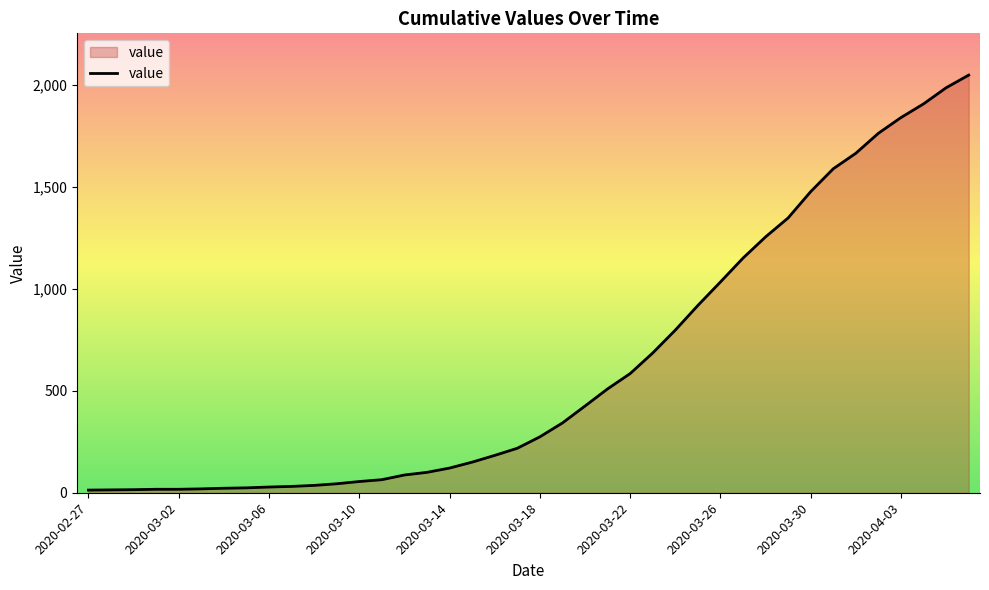

Does the chart have visible grid lines?

No